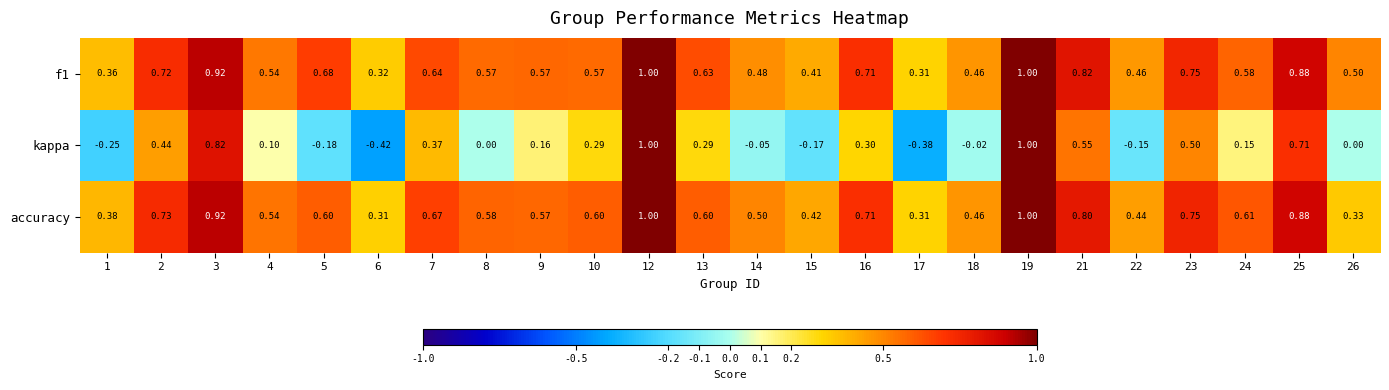

Which series has the largest range (max minus min)?

kappa